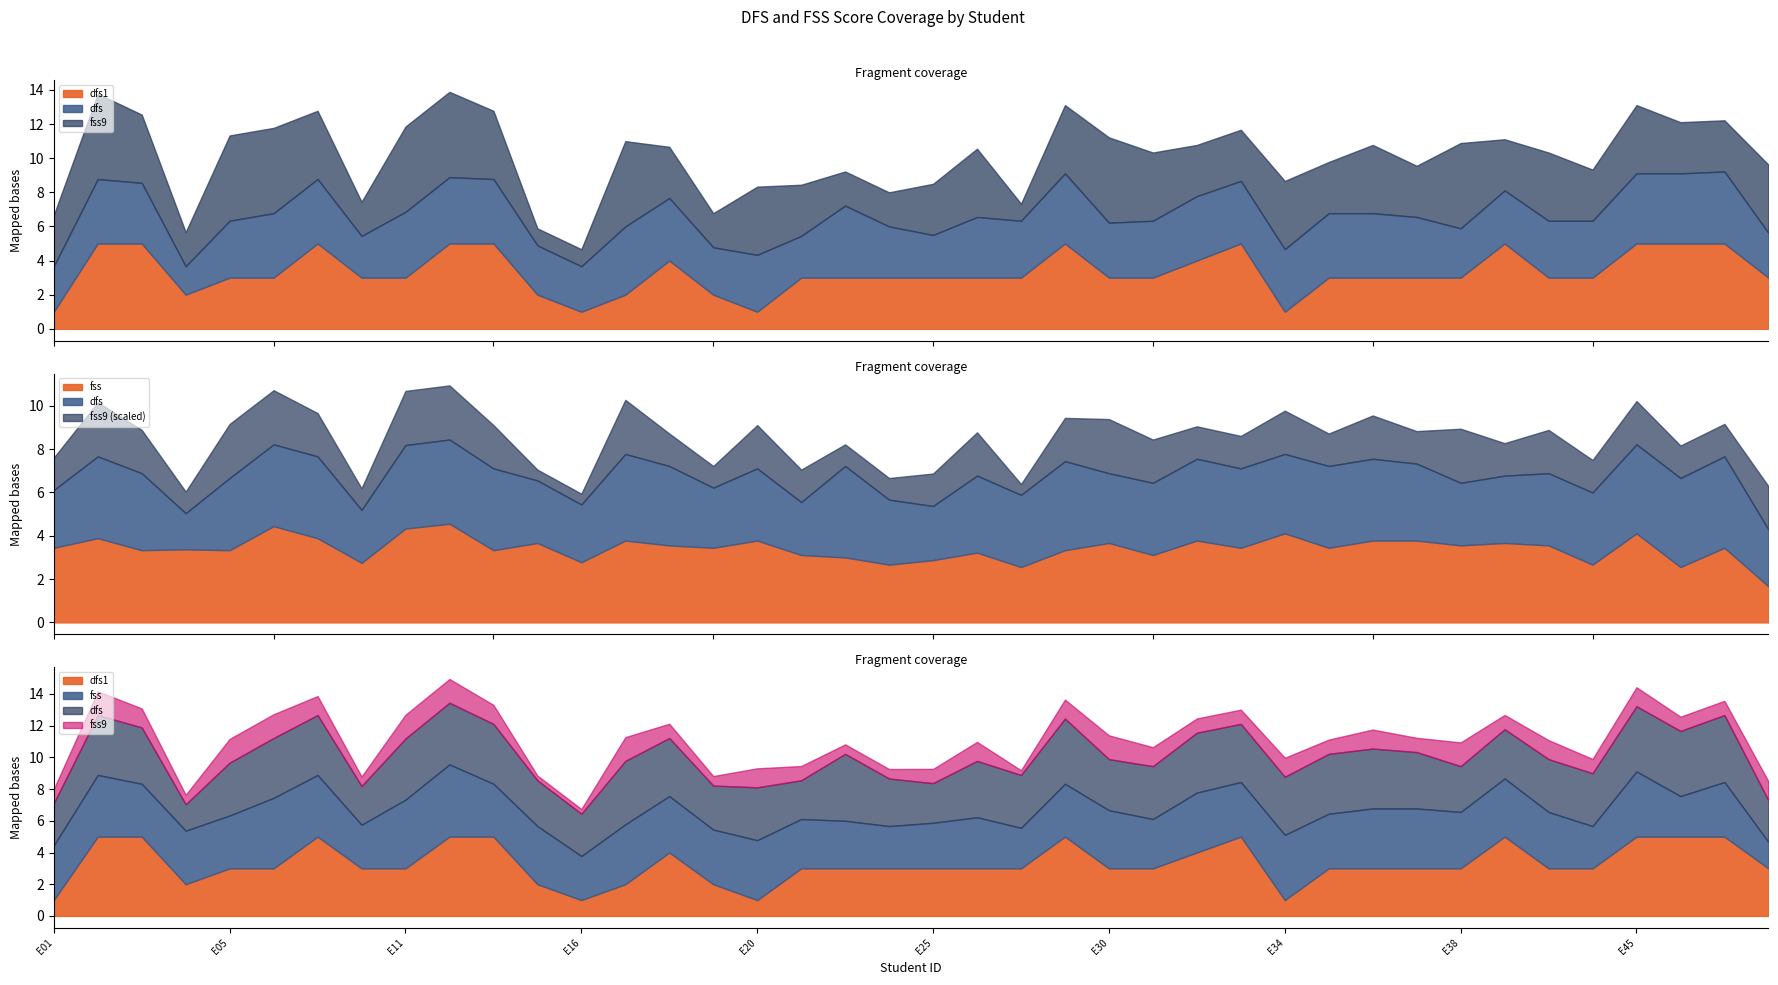

How many data points in dfs1 are above 3?

13